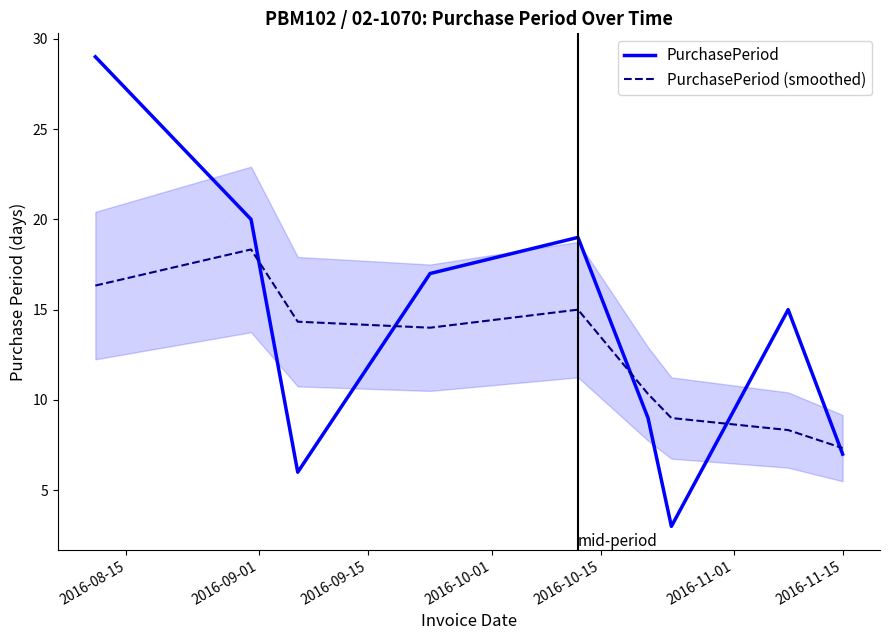

What is the maximum value for PurchasePeriod (smoothed)?

18.3